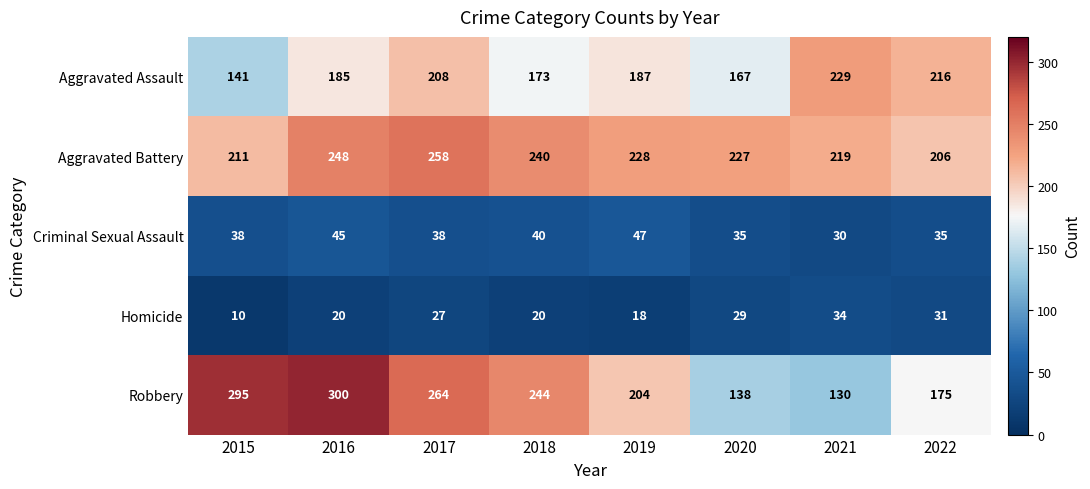

Which category has the highest value in the Aggravated Battery series?

2017